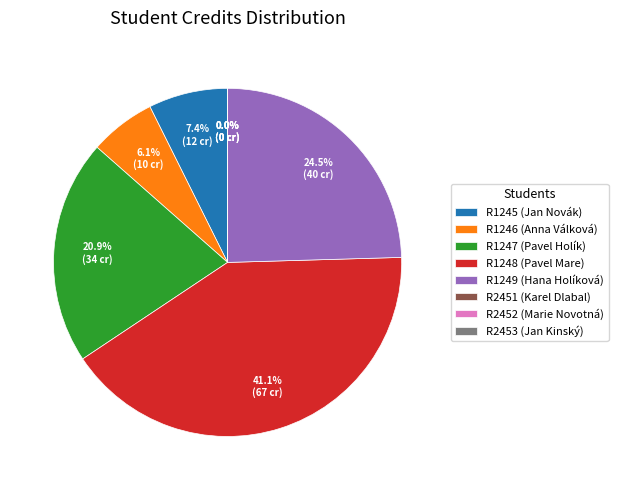

Is it true that R1248 (Pavel Mare) is 41% of the pie?

True